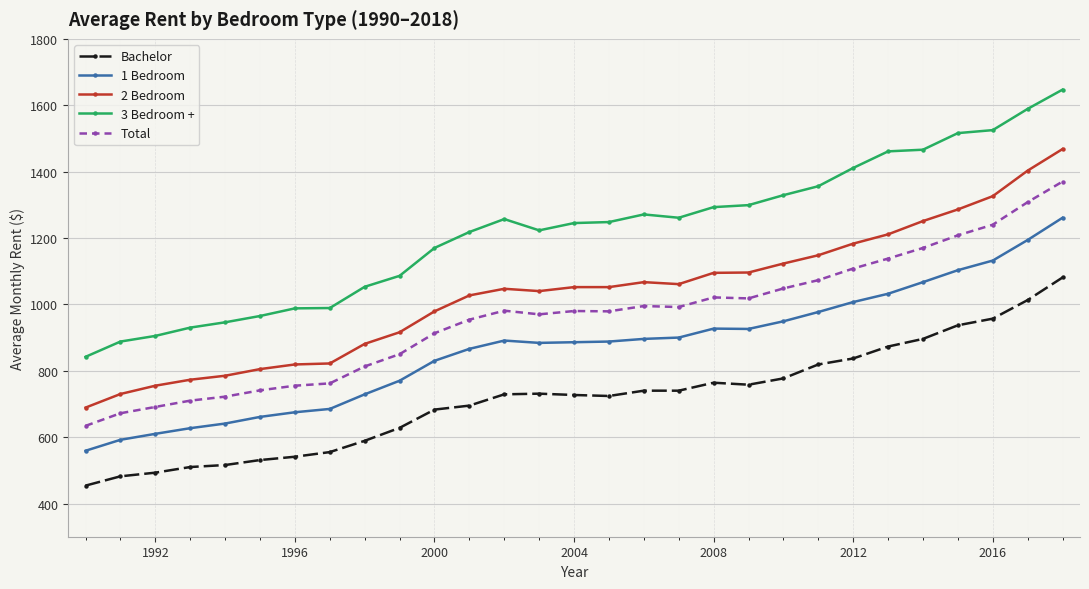

Which series has the widest spread of values?

3 Bedroom +